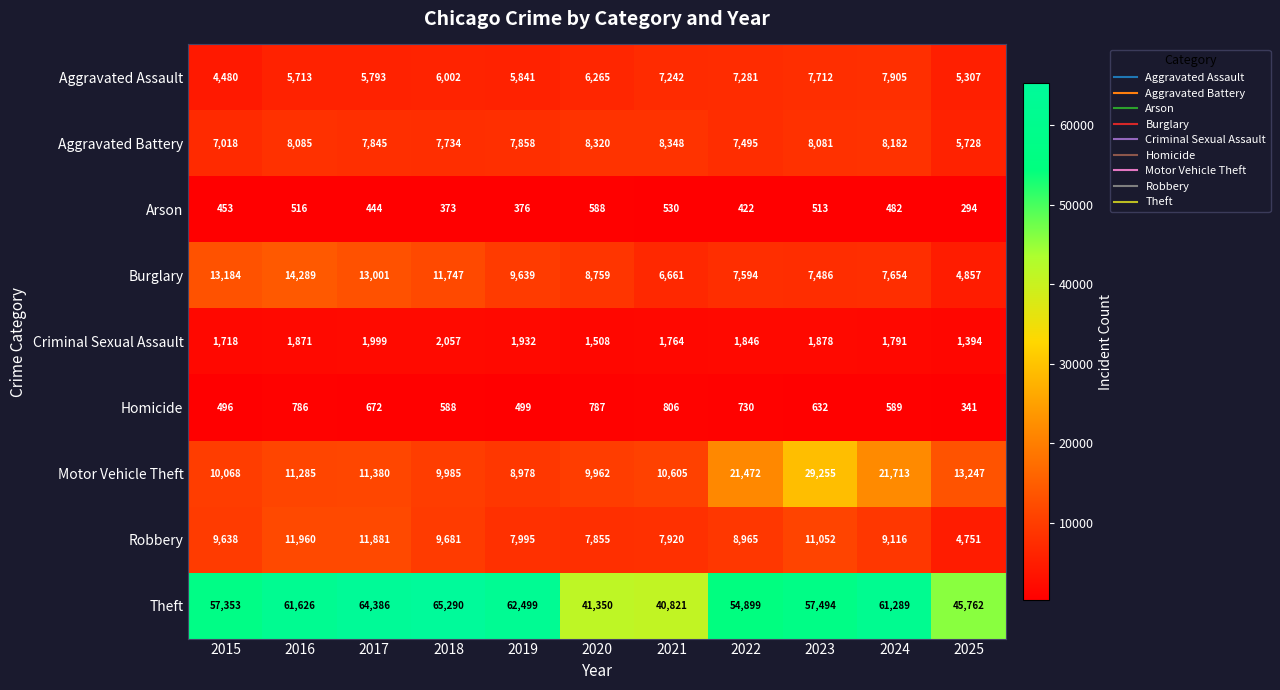

How many data points does each series have?

11